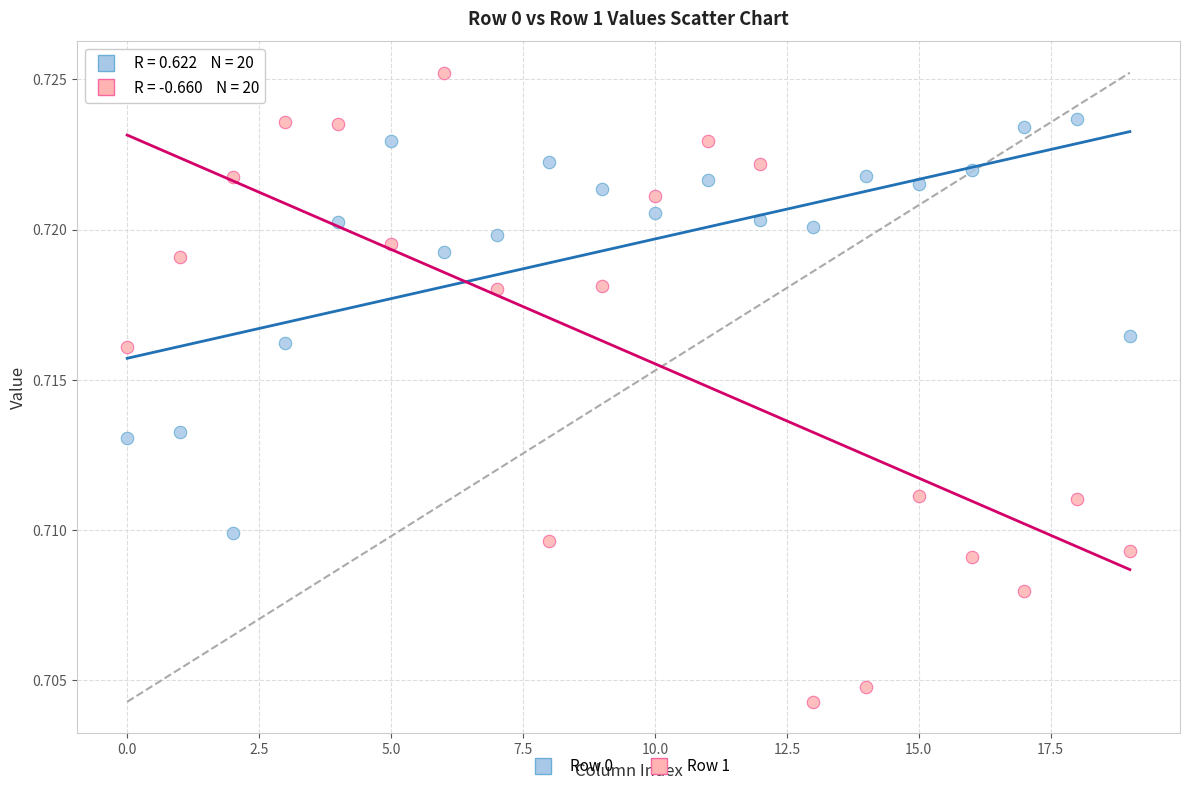

Which series has the largest Y range (max minus min)?

Row 1